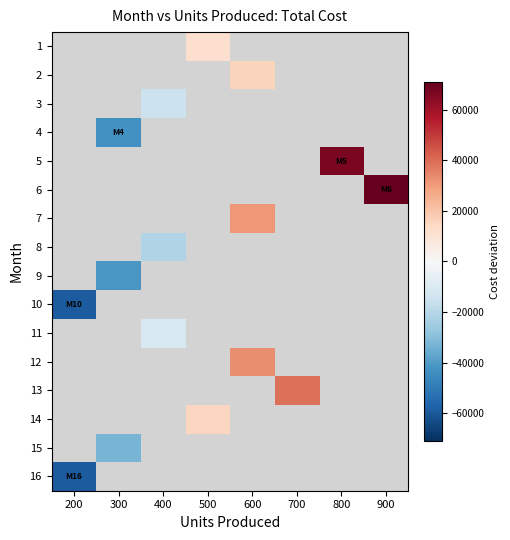

Rank the series by their maximum value, from lowest to highest.

1, 2, 3, 4, 5, 6, 7, 8, 9, 10, 11, 12, 13, 14, 15, 16